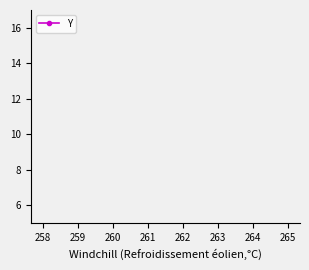

Does the chart have visible grid lines?

No